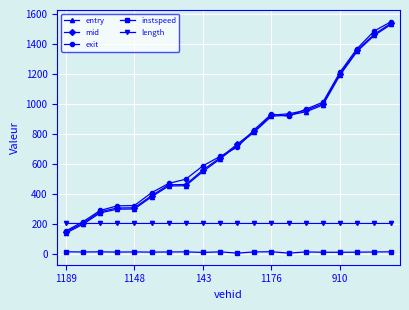

Which series has the widest spread of values?

exit